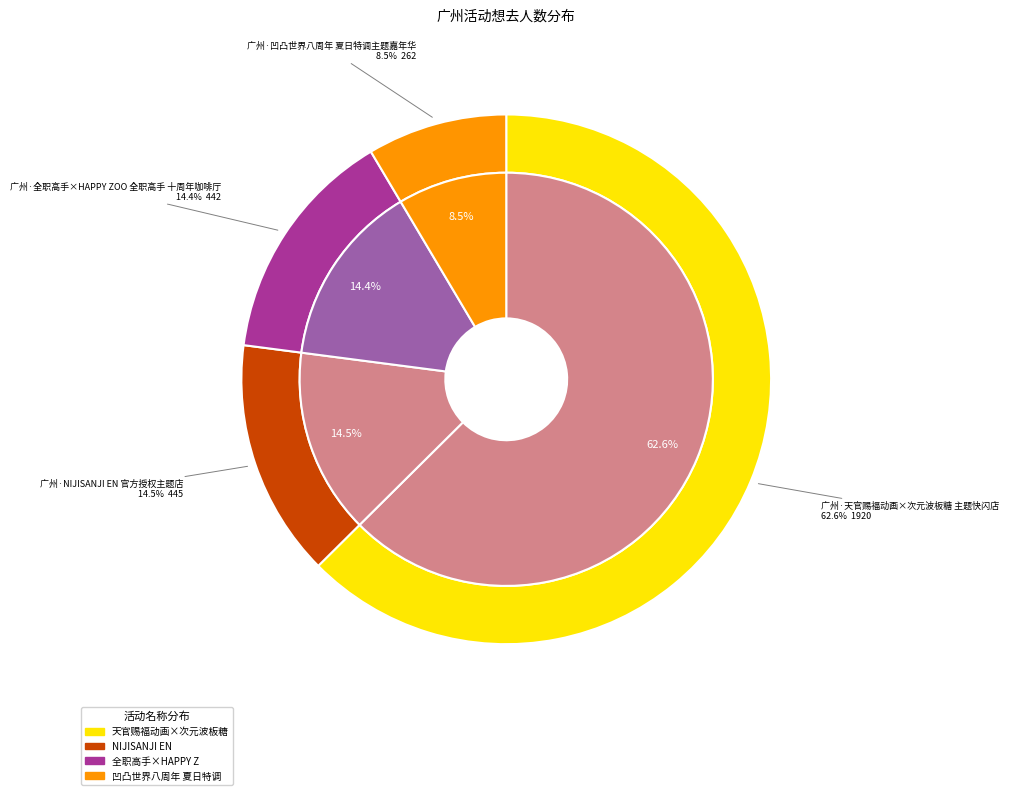

How many segments does this pie chart have?

4